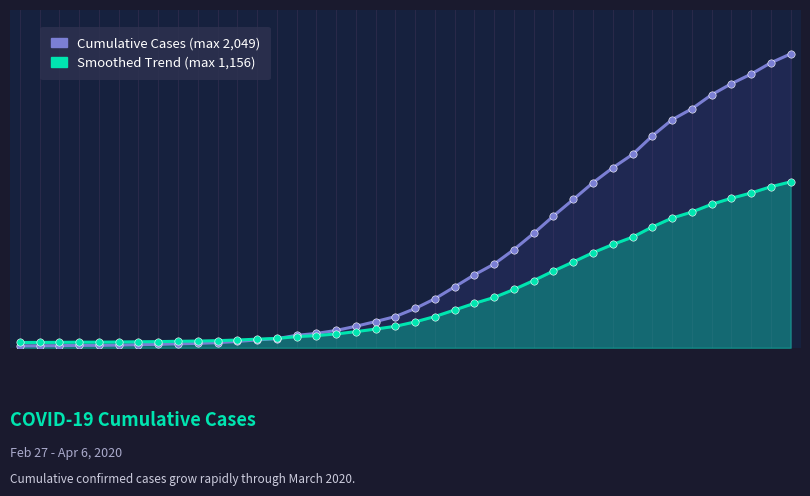

What are all the series names shown in the legend?

Cumulative Cases, Smoothed Trend